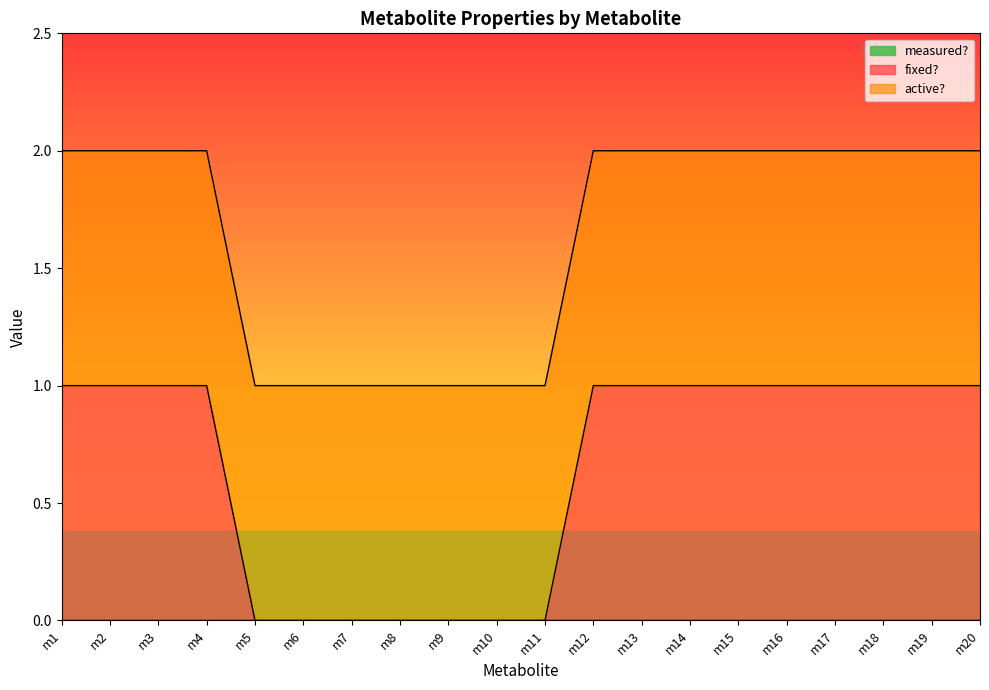

The value of active? at m15 is 0. True or false?

False